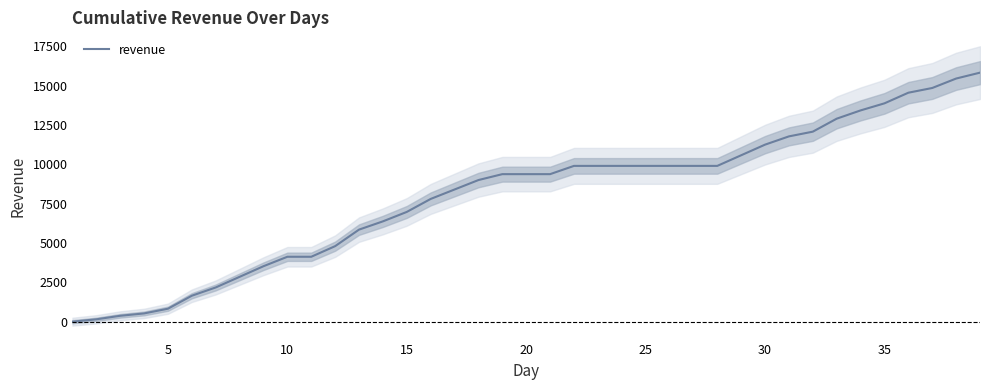

The value of revenue at 15 is 10969. True or false?

False